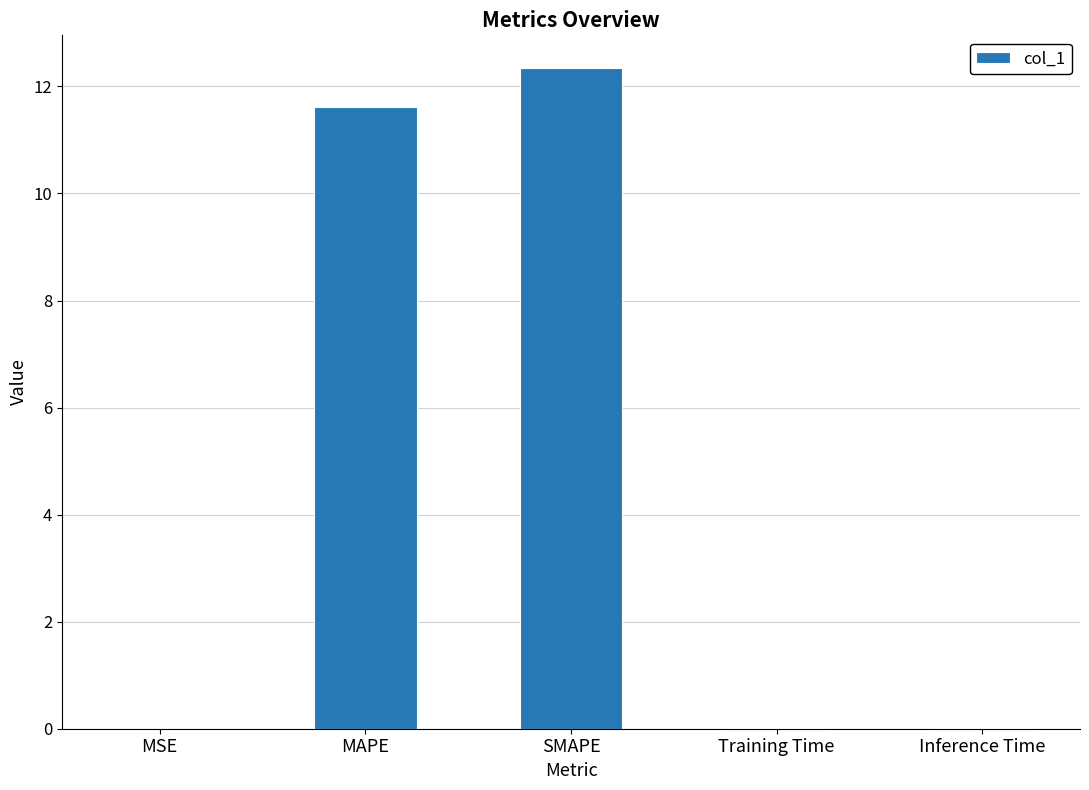

Which label corresponds to the largest value in the chart?

SMAPE